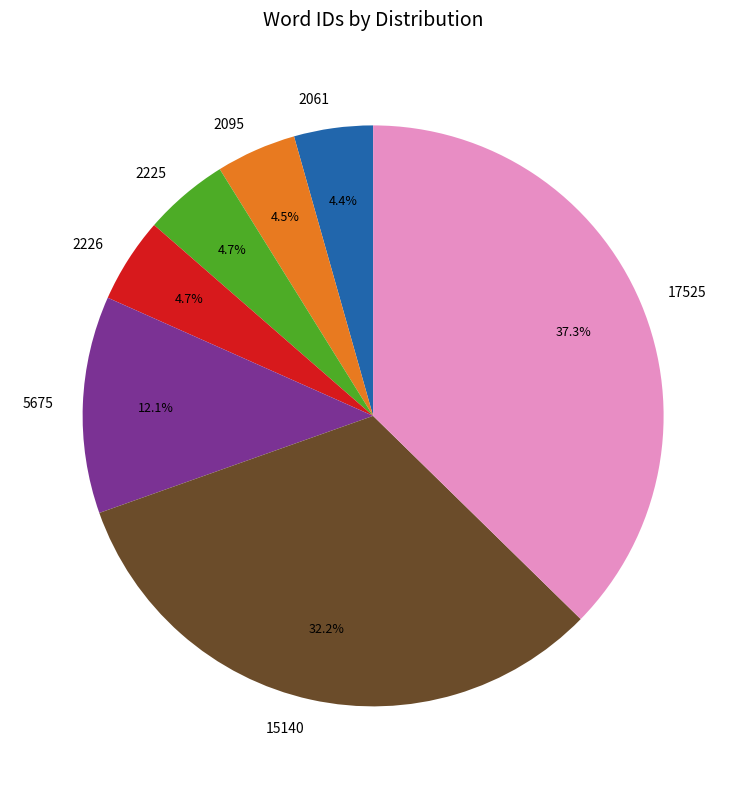

Is there any slice that represents more than half of the pie?

No